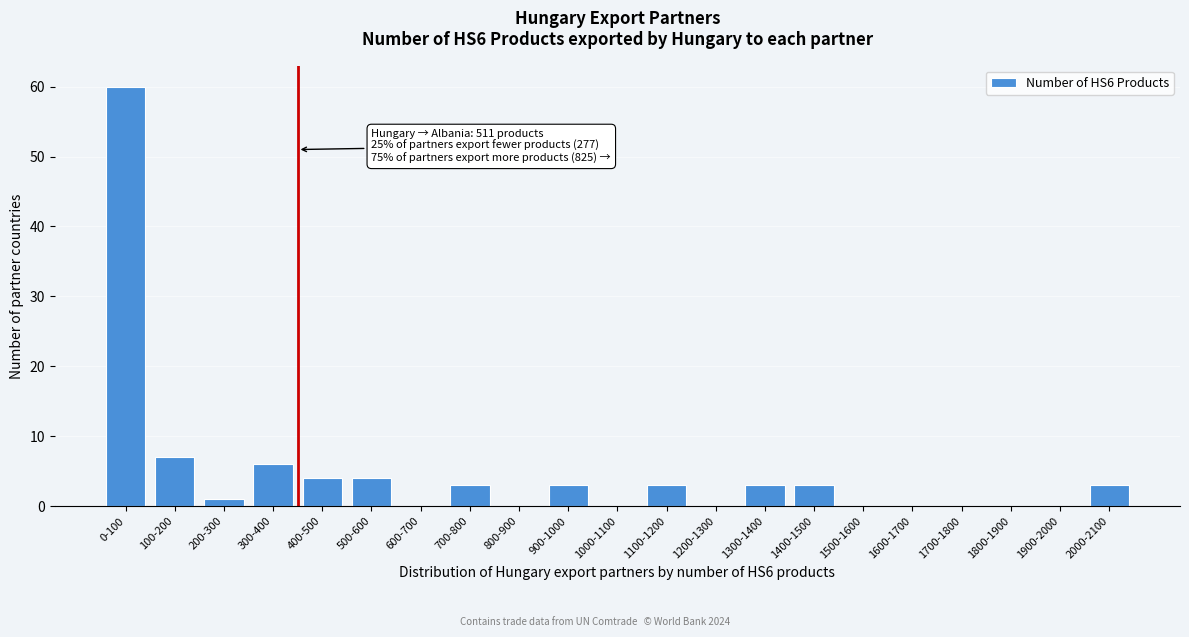

Reading right to left, extract all data points from this chart.

2000-2100=3	1900-2000=0	1800-1900=0	1700-1800=0	1600-1700=0	1500-1600=0	1400-1500=3	1300-1400=3	1200-1300=0	1100-1200=3	1000-1100=0	900-1000=3	800-900=0	700-800=3	600-700=0	500-600=4	400-500=4	300-400=6	200-300=1	100-200=7	0-100=60